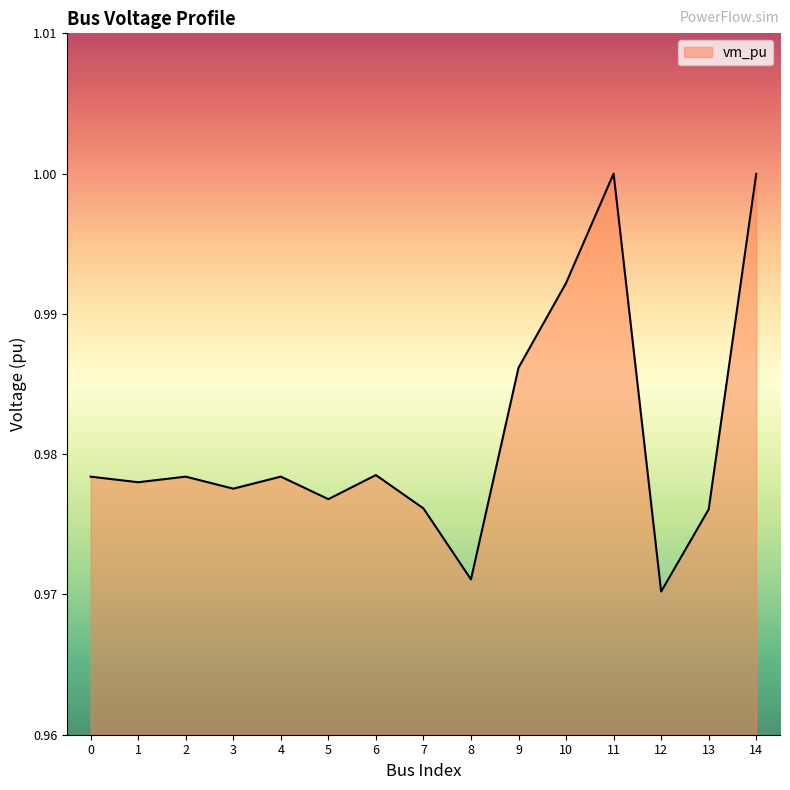

Which has a higher value, 7 or 12?

7